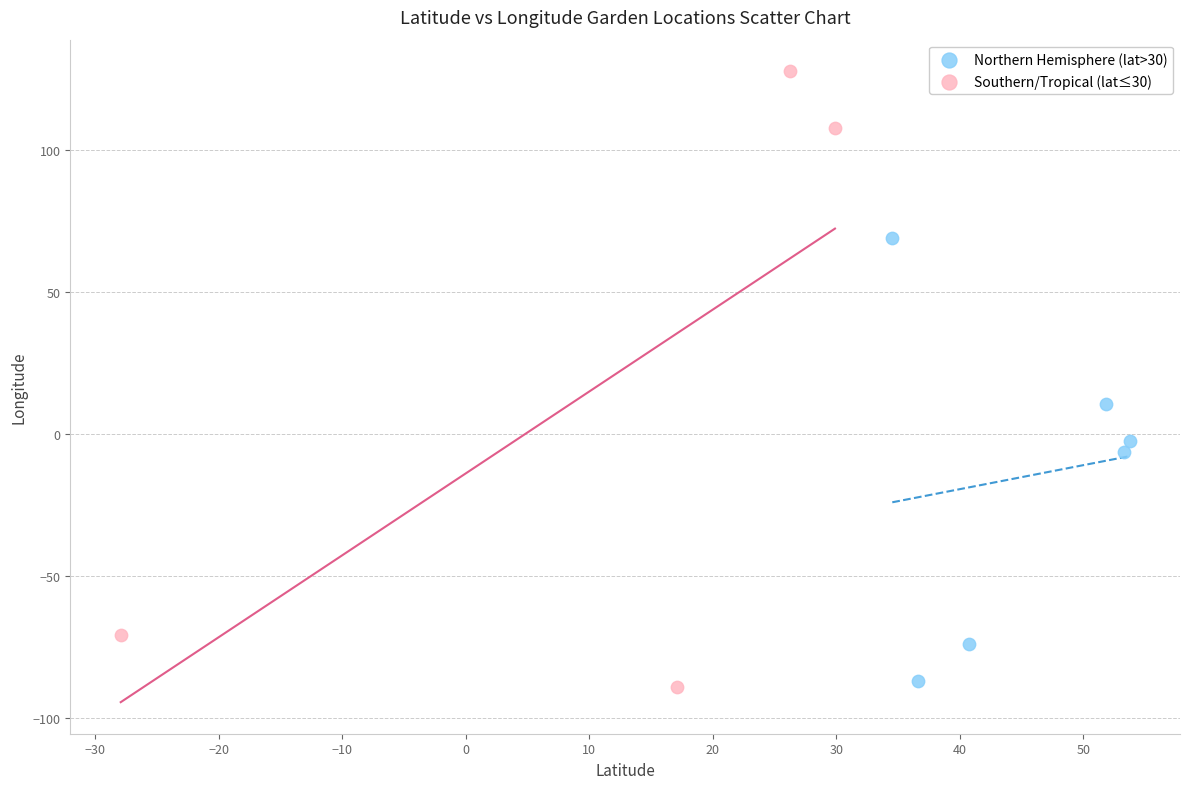

Which series contains the highest Y value?

Southern/Tropical (lat≤30)